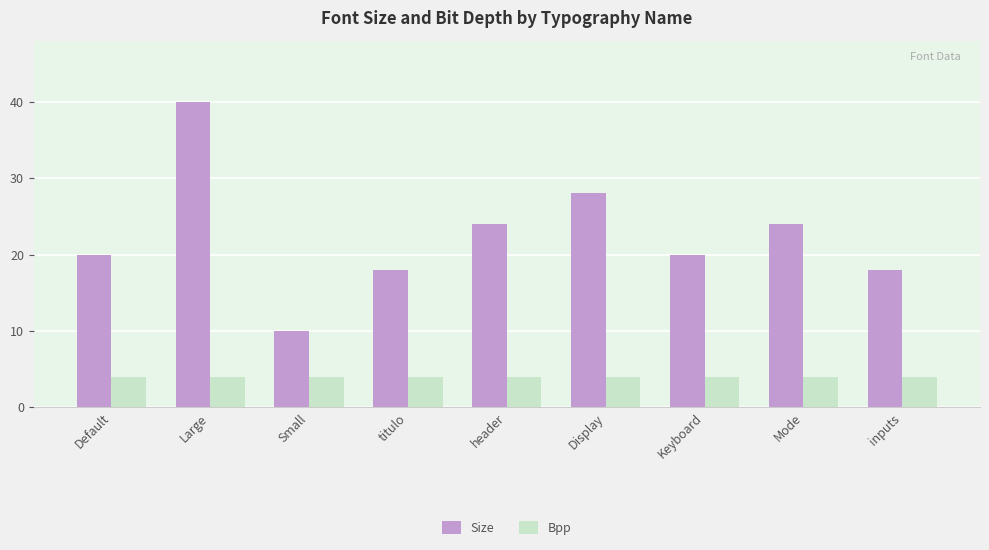

Reading left to right, list all the values displayed in this chart.

Size: Default=20	Large=40	Small=10	titulo=18	header=24	Display=28	Keyboard=20	Mode=24	inputs=18
Bpp: Default=4	Large=4	Small=4	titulo=4	header=4	Display=4	Keyboard=4	Mode=4	inputs=4